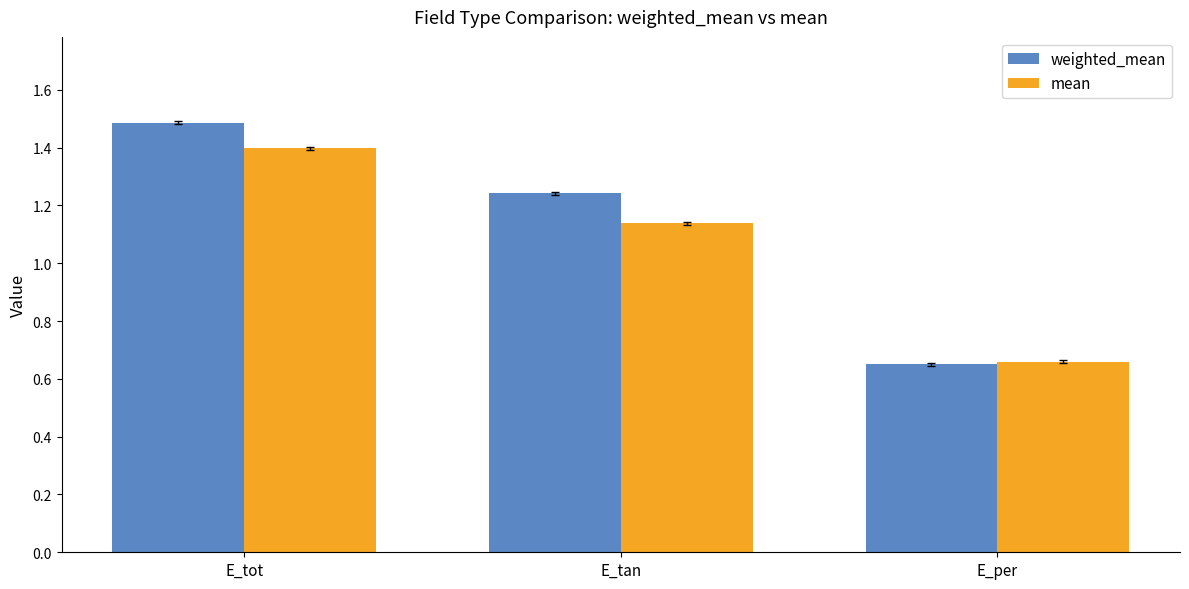

Rank the categories by weighted_mean value from highest to lowest.

E_tot, E_tan, E_per